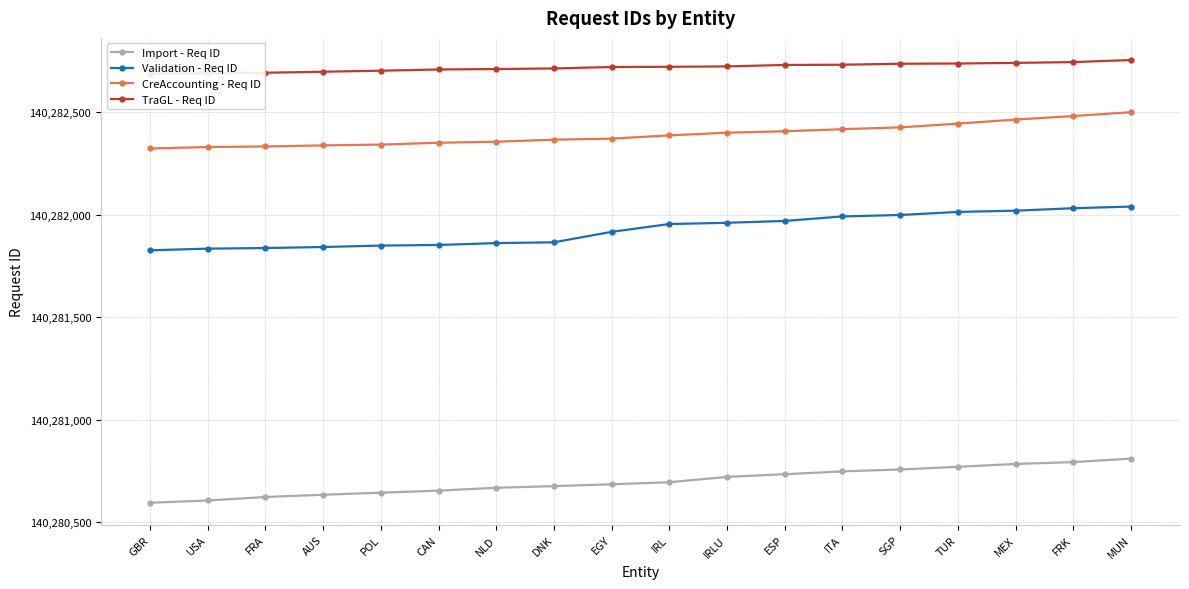

What are all the series names shown in the legend?

Import - Req ID, Validation - Req ID, CreAccounting - Req ID, TraGL - Req ID